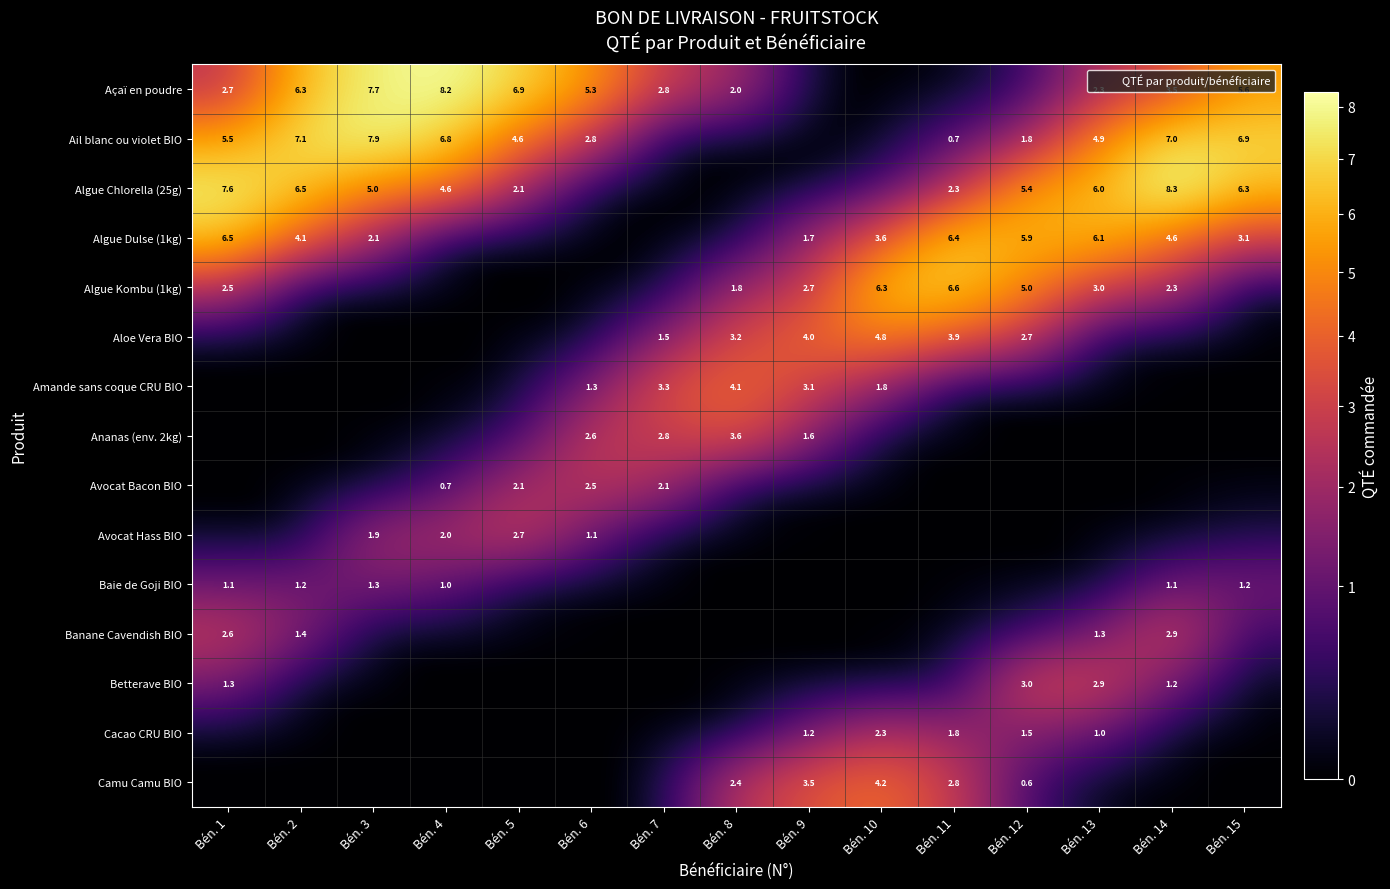

What is the spread (max minus min) of values at Bén. 7?

3.3